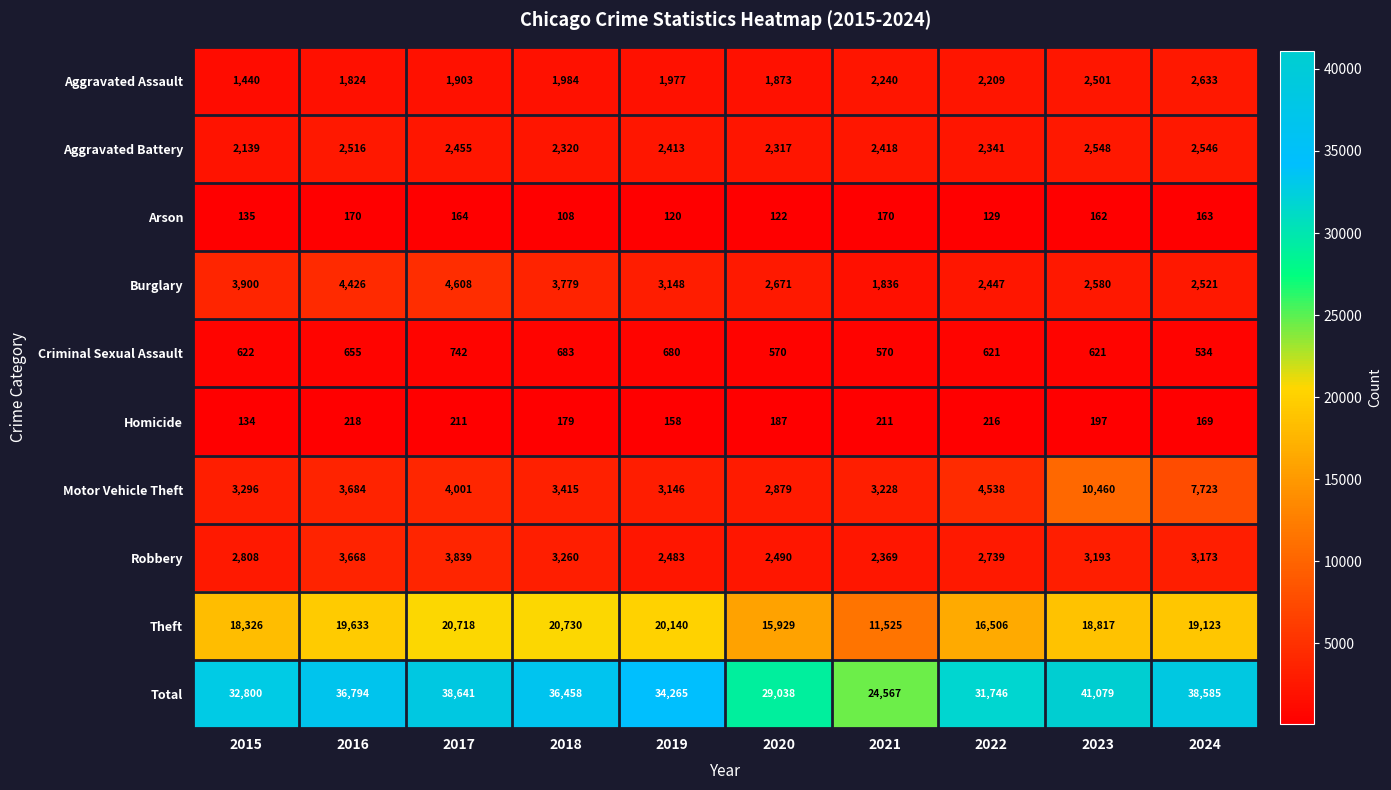

The value of Theft at 2017 is 27871. True or false?

False